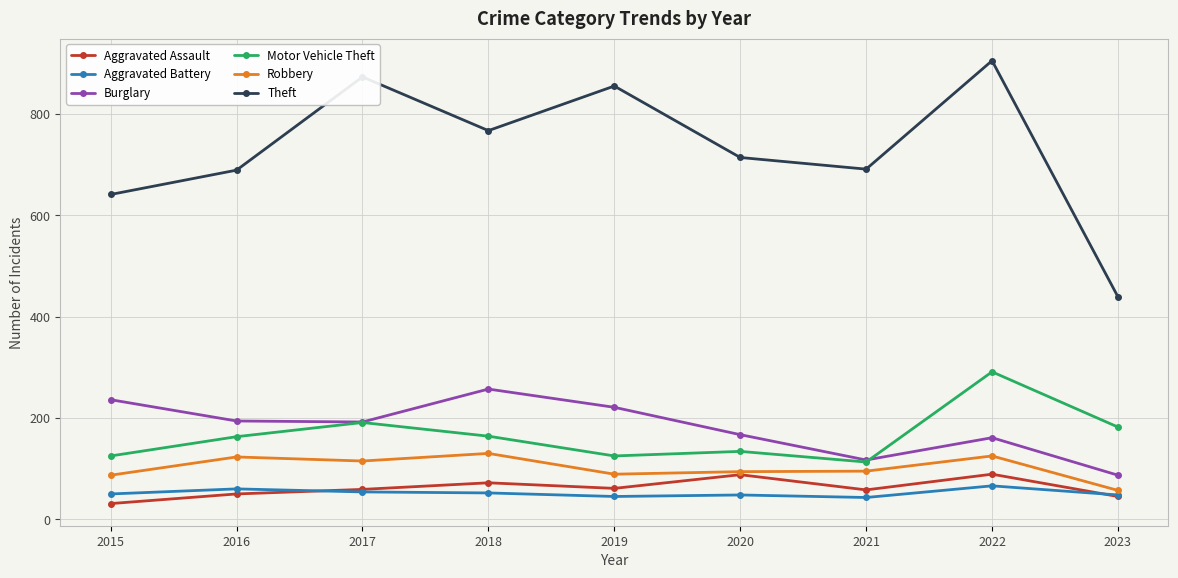

What is the difference between the maximum and second lowest values in the Burglary series?

140